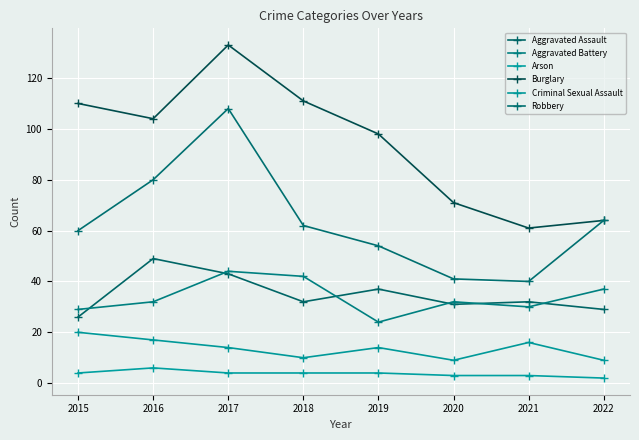

What are all the series names shown in the legend?

Aggravated Assault, Aggravated Battery, Arson, Burglary, Criminal Sexual Assault, Robbery